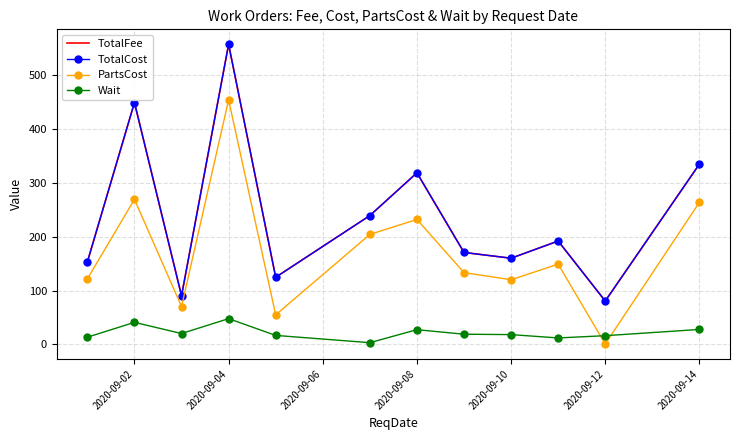

Reading right to left, extract all data points from this chart.

TotalFee: 334.9	80.5	192.0	160.0	170.7	318.8	239.3	124.6	557.7	90.2	449.4	153.2
TotalCost: 334.9	80.5	192.0	160.0	170.7	318.8	239.3	124.6	557.7	90.2	449.4	153.2
PartsCost: 263.9	0.5	149.0	120.0	133.2	232.1	204.3	54.6	454.3	70.2	269.4	121.5
Wait: 27.6	16.0	11.8	18.0	18.8	27.2	3.0	16.5	47.7	20.0	40.8	13.2